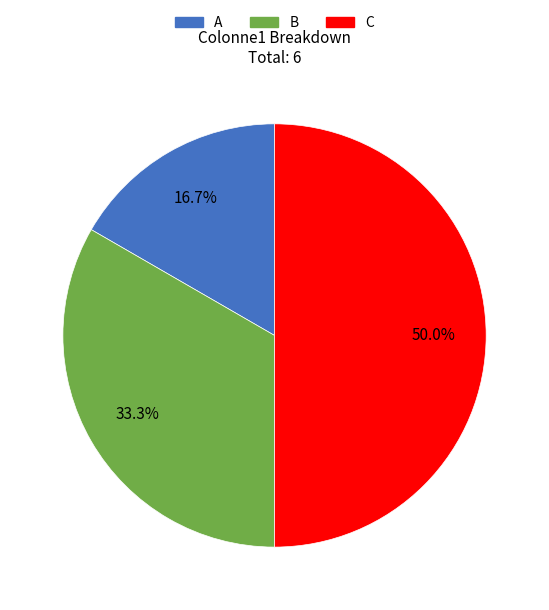

How much of the chart is everything except C?

50.0%